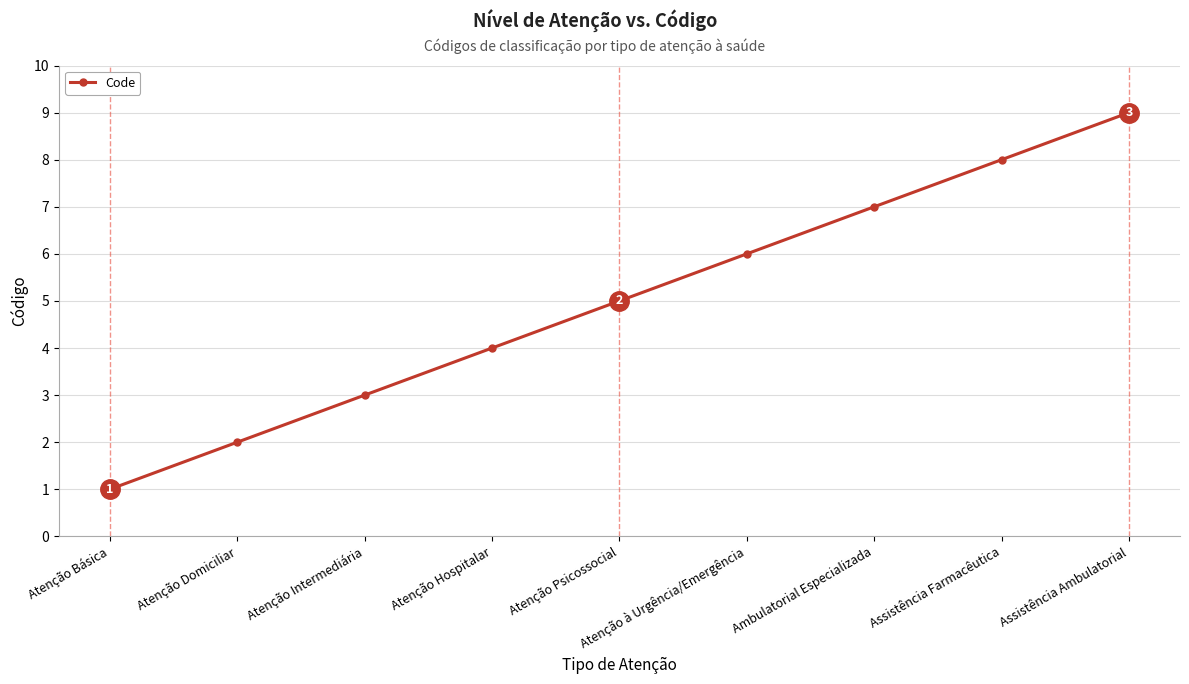

Count the values in the range 3 to 7.

5